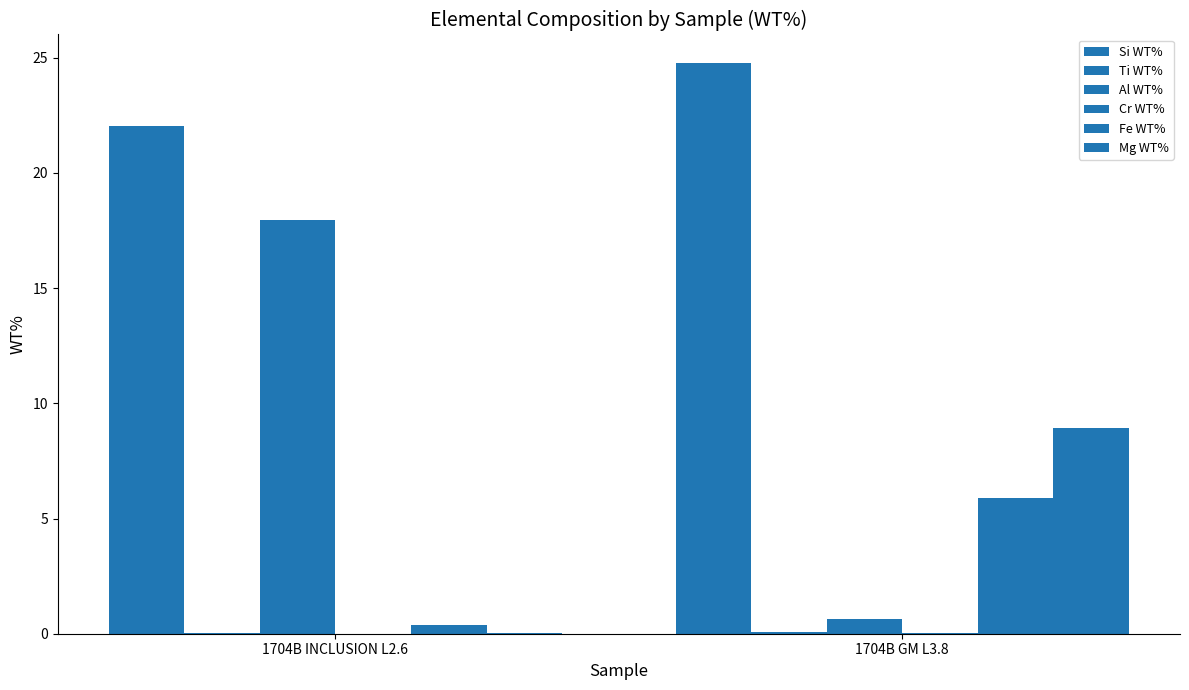

How many series are shown in this chart?

6